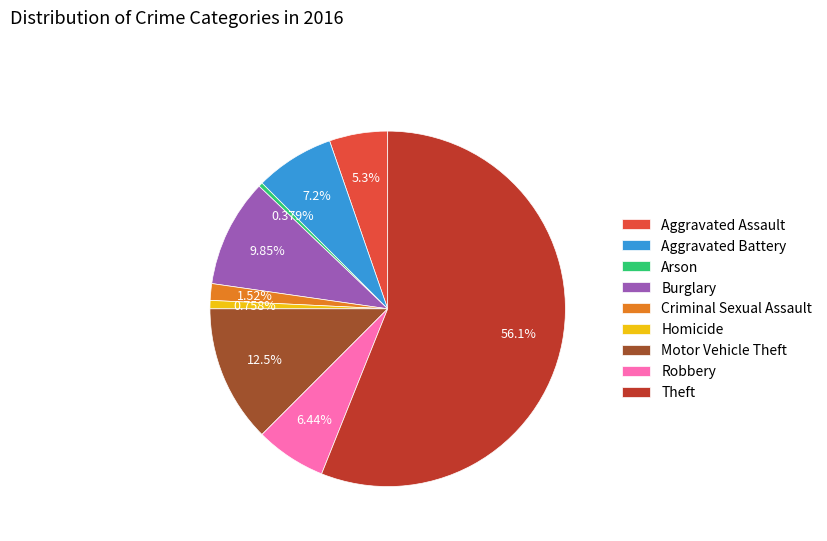

Is the sum of Homicide and Theft greater than half?

Yes